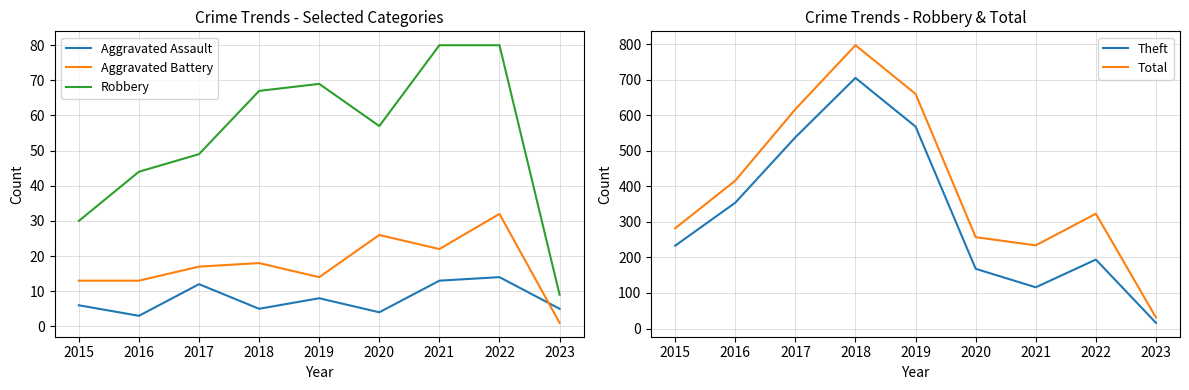

Is it true that Total equals 549 at 2016?

False